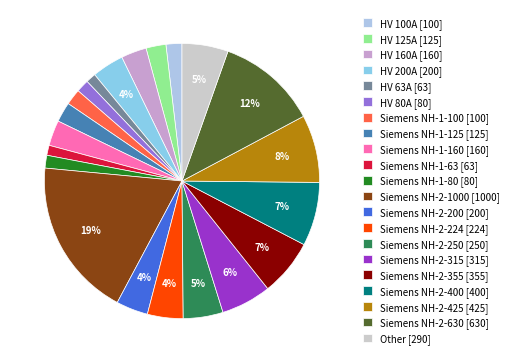

How many slices are in this pie chart?

21